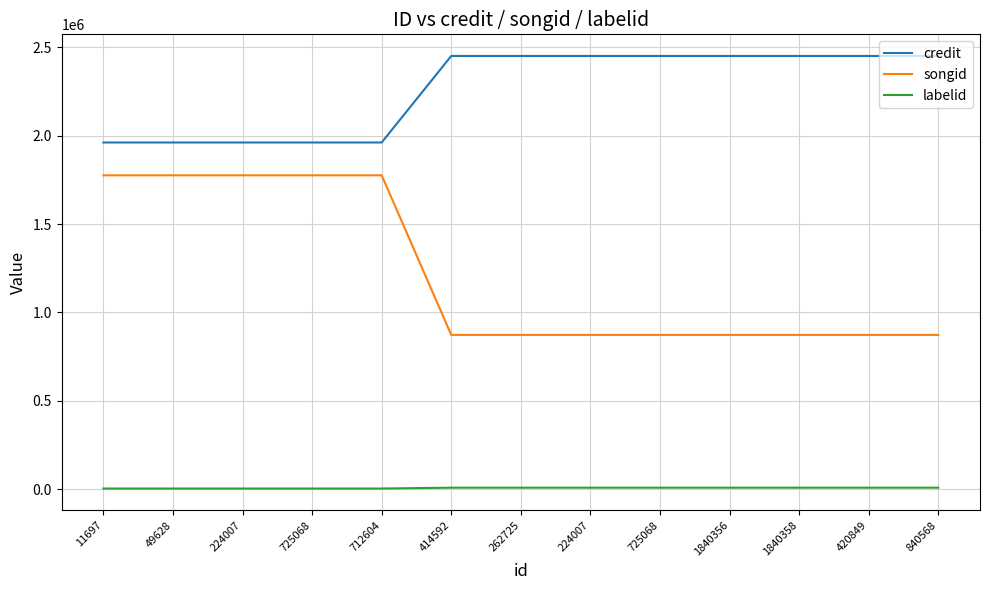

What is the label of the 9th point from the right?

712604